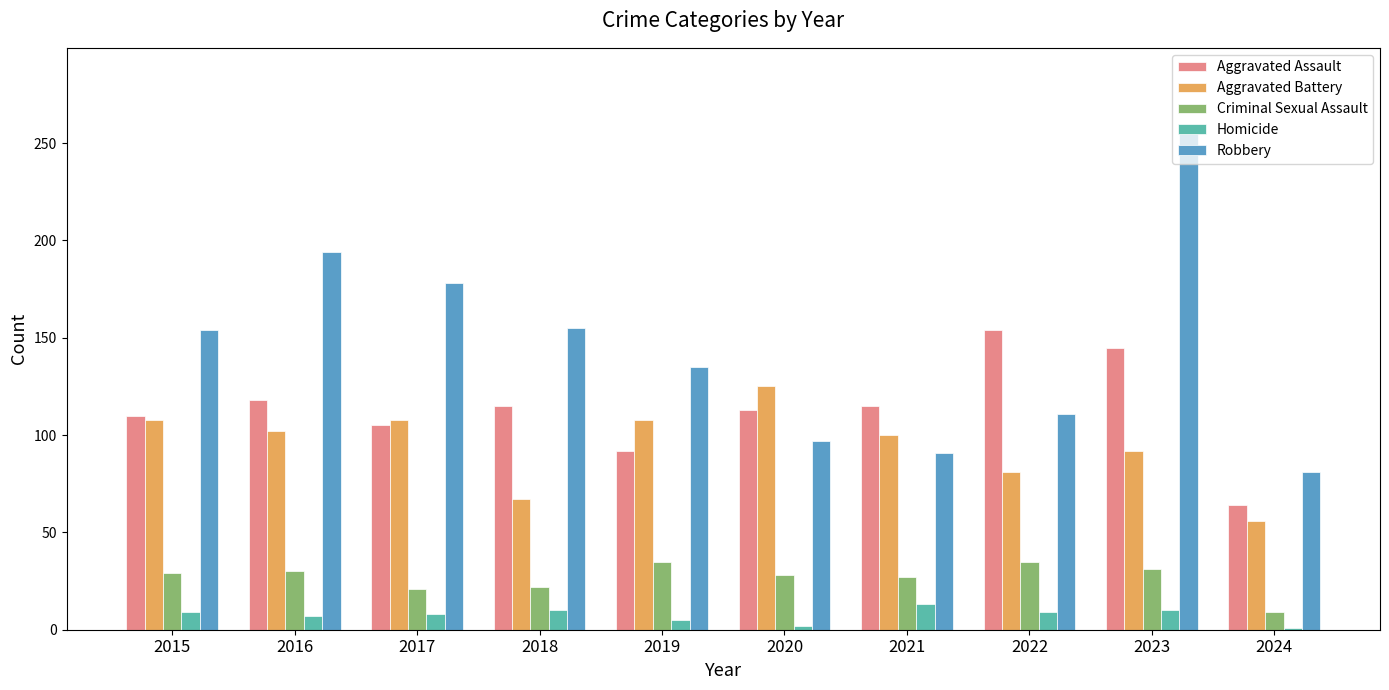

Which series has the largest total across all categories?

Robbery